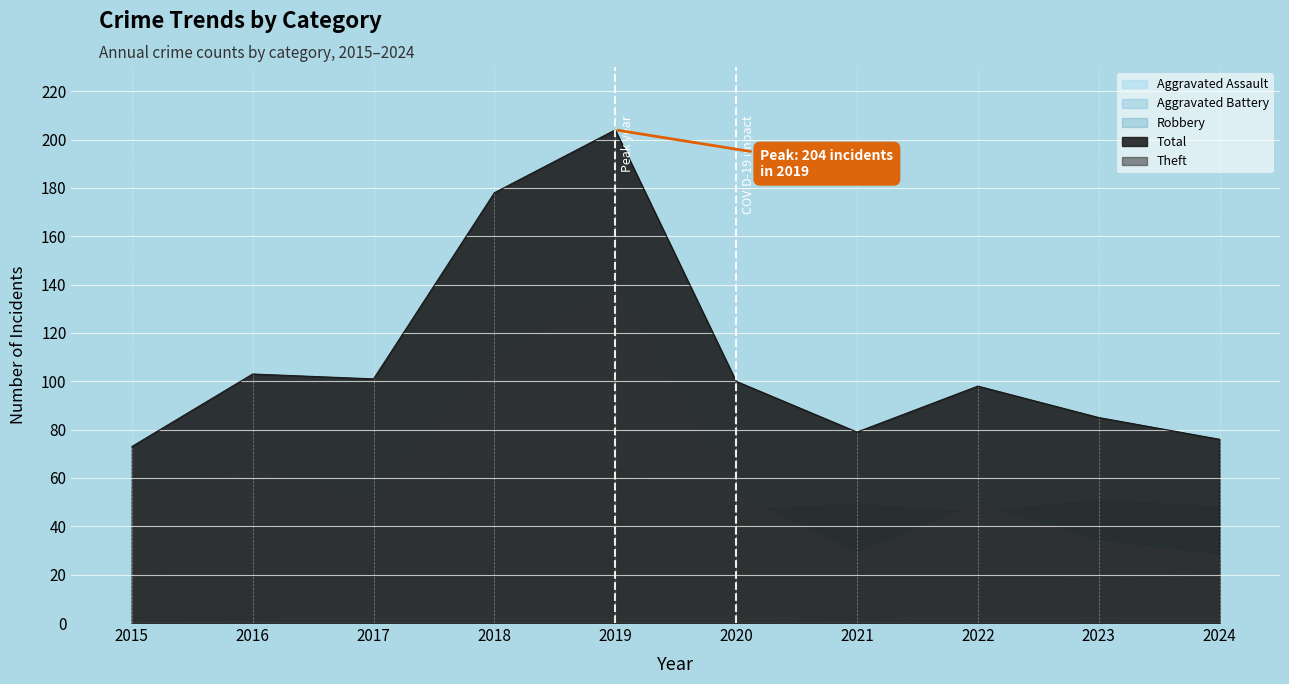

How many data points in Aggravated Assault are less than 5?

5